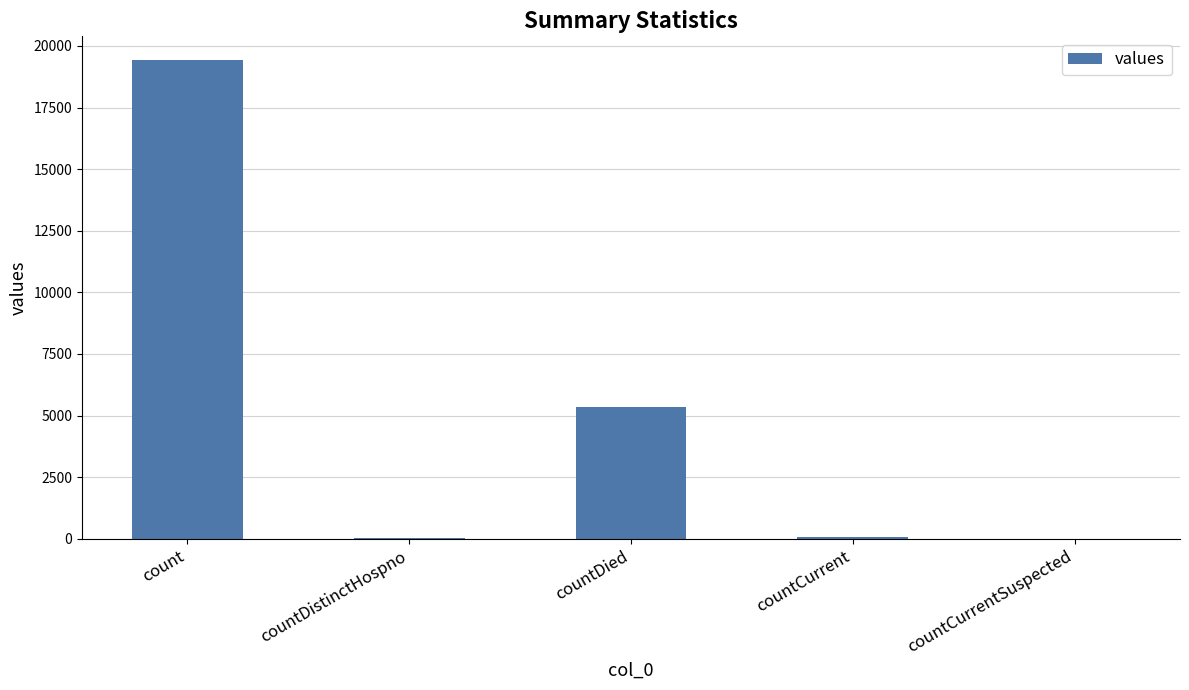

What is the maximum value shown in the chart?

19420